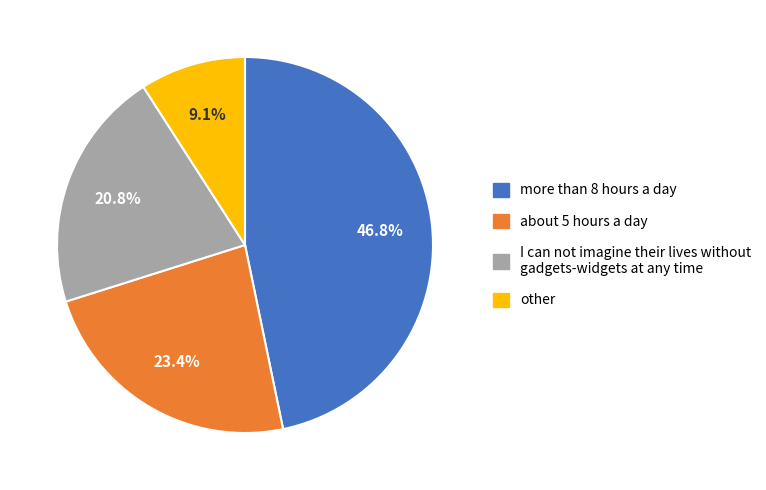

What is the ratio of the value at about 5 hours a day to the value at I can not imagine their lives without gadgets-widgets at any time?

1.1